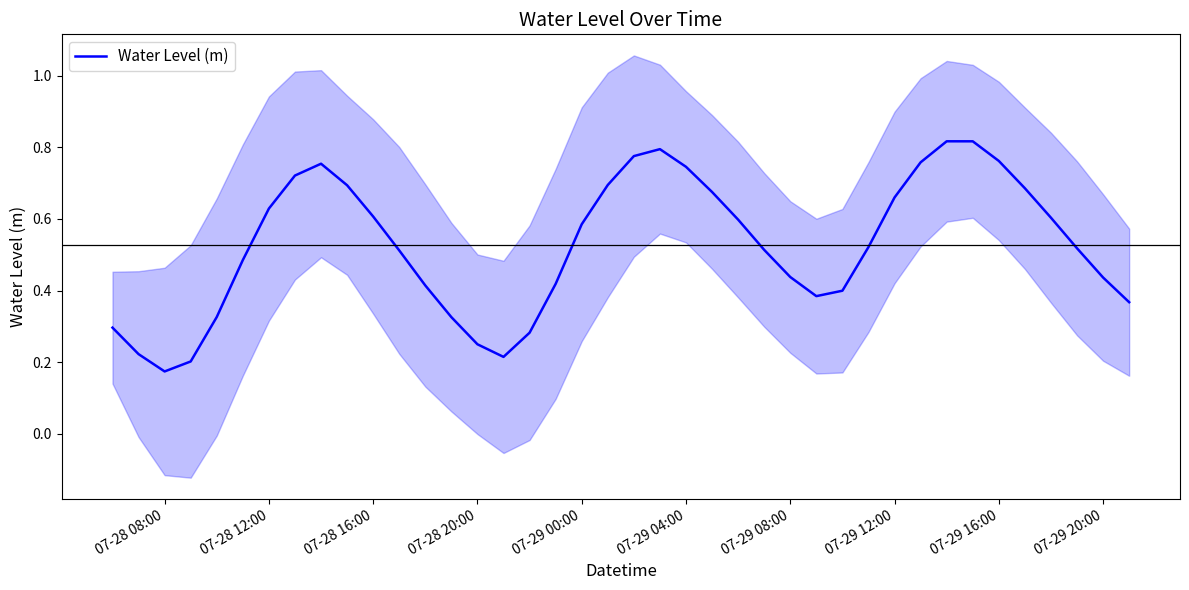

Reading left to right, transcribe all the data shown in this chart.

0.3	0.2	0.2	0.2	0.3	0.5	0.6	0.7	0.8	0.7	0.6	0.5	0.4	0.3	0.3	0.2	0.3	0.4	0.6	0.7	0.8	0.8	0.7	0.7	0.6	0.5	0.4	0.4	0.4	0.5	0.7	0.8	0.8	0.8	0.8	0.7	0.6	0.5	0.4	0.4